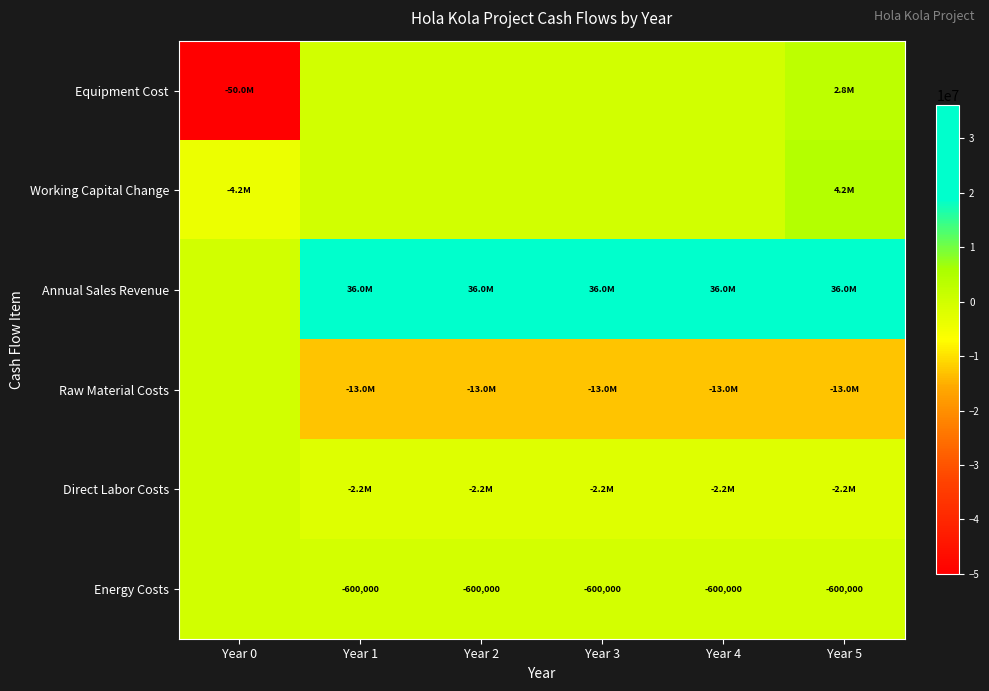

Rank the categories by Raw Material Costs value from lowest to highest.

Year 1, Year 2, Year 3, Year 4, Year 5, Year 0